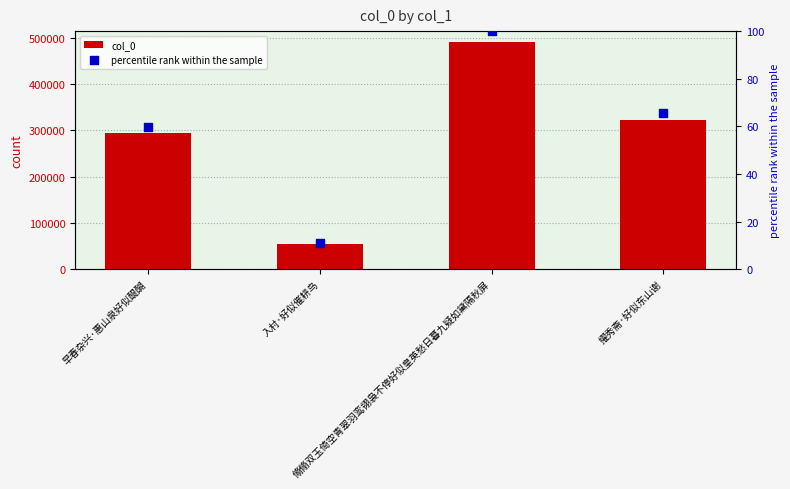

At how many categories does at least one series exceed 206695?

3